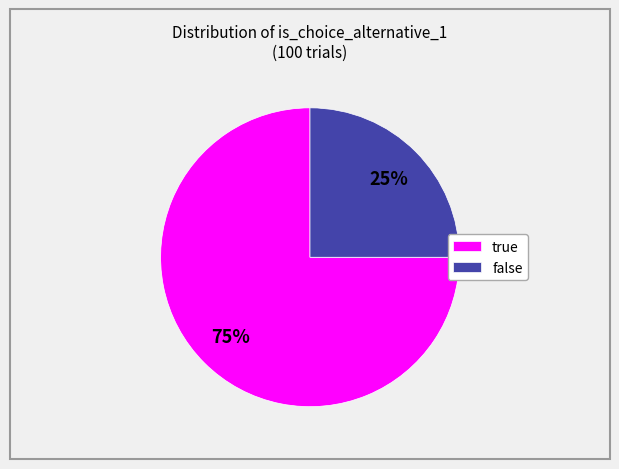

To the nearest percent, what is the combined percentage of true and false?

100%